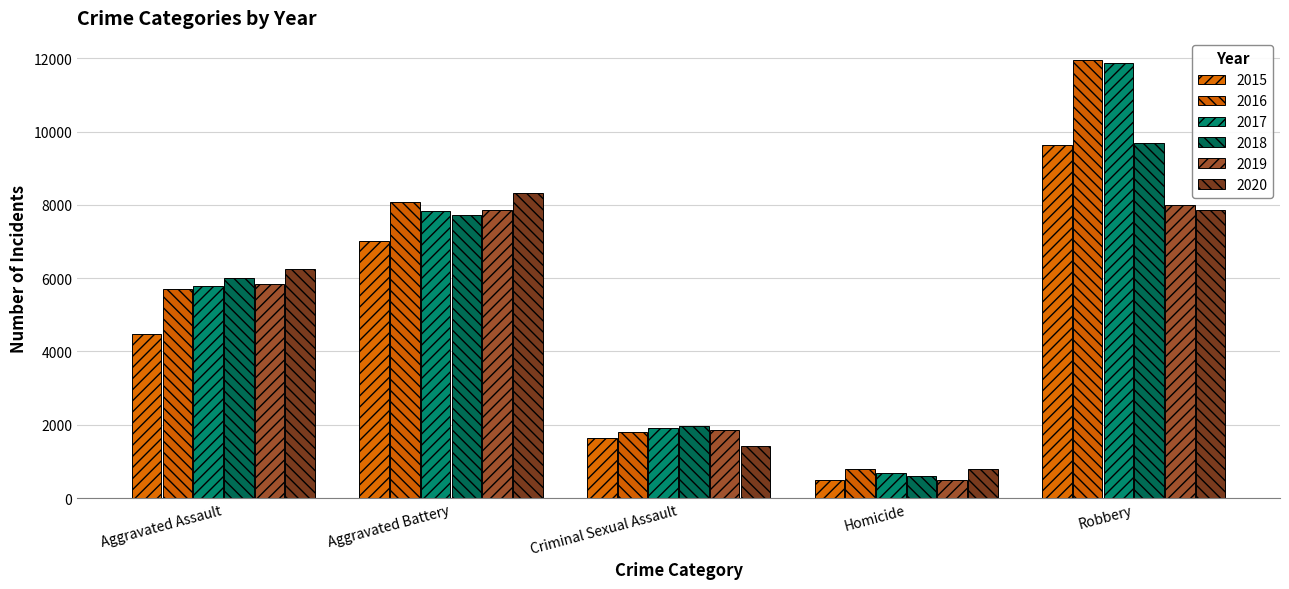

At which label does 2016 reach its peak?

Robbery